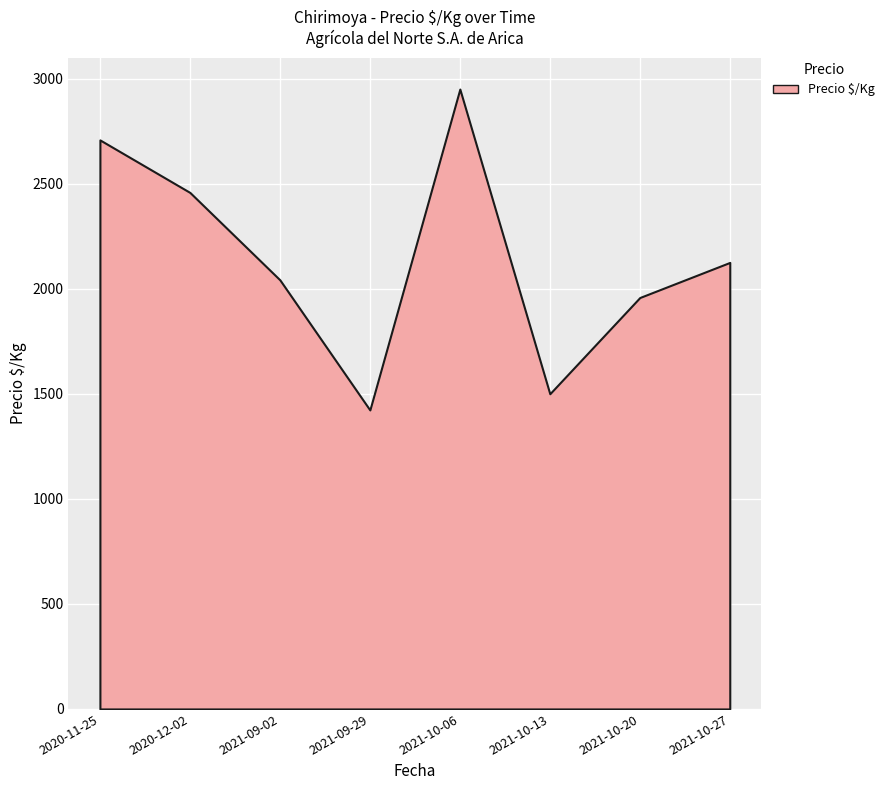

What is the sum of all values?

17164